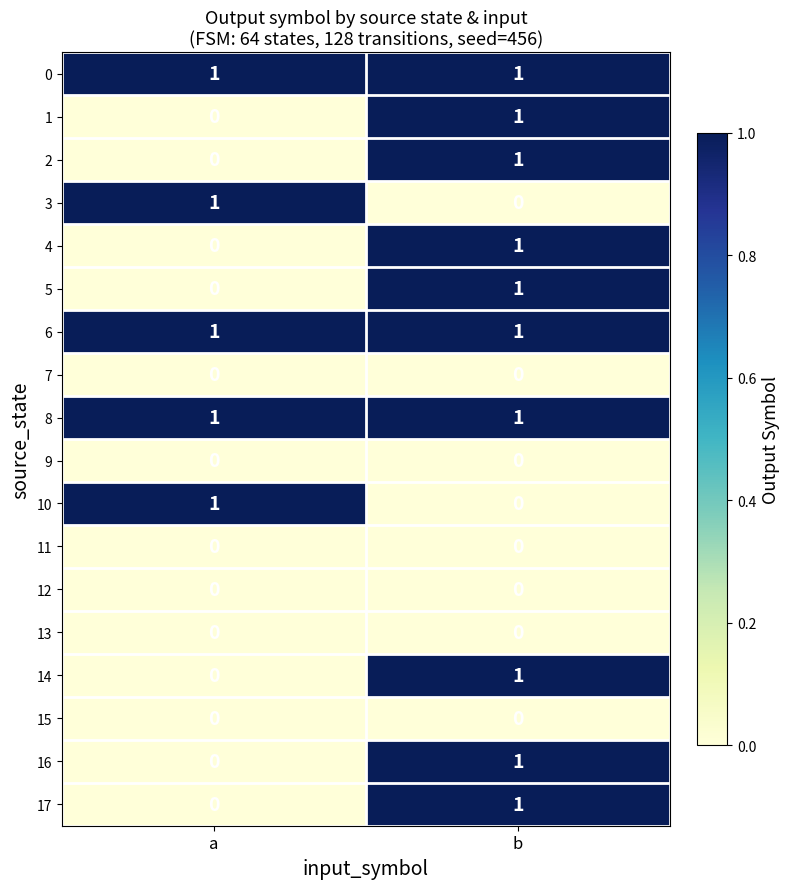

True or false: 11 has a value of 0 at a.

True